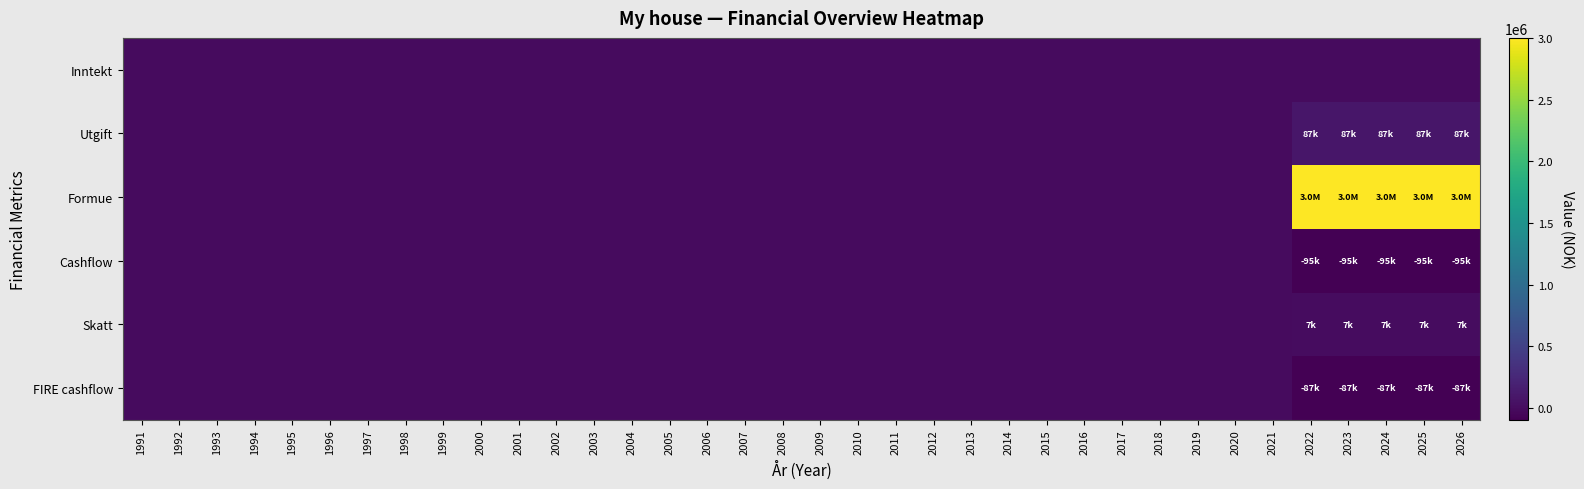

Reading left to right, extract all data points from this chart.

Inntekt: 1991=0	1992=0	1993=0	1994=0	1995=0	1996=0	1997=0	1998=0	1999=0	2000=0	2001=0	2002=0	2003=0	2004=0	2005=0	2006=0	2007=0	2008=0	2009=0	2010=0	2011=0	2012=0	2013=0	2014=0	2015=0	2016=0	2017=0	2018=0	2019=0	2020=0	2021=0	2022=0	2023=0	2024=0	2025=0	2026=0
Utgift: 1991=0	1992=0	1993=0	1994=0	1995=0	1996=0	1997=0	1998=0	1999=0	2000=0	2001=0	2002=0	2003=0	2004=0	2005=0	2006=0	2007=0	2008=0	2009=0	2010=0	2011=0	2012=0	2013=0	2014=0	2015=0	2016=0	2017=0	2018=0	2019=0	2020=0	2021=0	2022=87600	2023=87600	2024=87600	2025=87600	2026=87600
Formue: 1991=0	1992=0	1993=0	1994=0	1995=0	1996=0	1997=0	1998=0	1999=0	2000=0	2001=0	2002=0	2003=0	2004=0	2005=0	2006=0	2007=0	2008=0	2009=0	2010=0	2011=0	2012=0	2013=0	2014=0	2015=0	2016=0	2017=0	2018=0	2019=0	2020=0	2021=0	2022=3000000	2023=3000000	2024=3000000	2025=3000000	2026=3000000
Cashflow: 1991=0	1992=0	1993=0	1994=0	1995=0	1996=0	1997=0	1998=0	1999=0	2000=0	2001=0	2002=0	2003=0	2004=0	2005=0	2006=0	2007=0	2008=0	2009=0	2010=0	2011=0	2012=0	2013=0	2014=0	2015=0	2016=0	2017=0	2018=0	2019=0	2020=0	2021=0	2022=-95100	2023=-95100	2024=-95100	2025=-95100	2026=-95100
Skatt: 1991=0	1992=0	1993=0	1994=0	1995=0	1996=0	1997=0	1998=0	1999=0	2000=0	2001=0	2002=0	2003=0	2004=0	2005=0	2006=0	2007=0	2008=0	2009=0	2010=0	2011=0	2012=0	2013=0	2014=0	2015=0	2016=0	2017=0	2018=0	2019=0	2020=0	2021=0	2022=7500	2023=7500	2024=7500	2025=7500	2026=7500
FIRE cashflow: 1991=0	1992=0	1993=0	1994=0	1995=0	1996=0	1997=0	1998=0	1999=0	2000=0	2001=0	2002=0	2003=0	2004=0	2005=0	2006=0	2007=0	2008=0	2009=0	2010=0	2011=0	2012=0	2013=0	2014=0	2015=0	2016=0	2017=0	2018=0	2019=0	2020=0	2021=0	2022=-87600	2023=-87600	2024=-87600	2025=-87600	2026=-87600